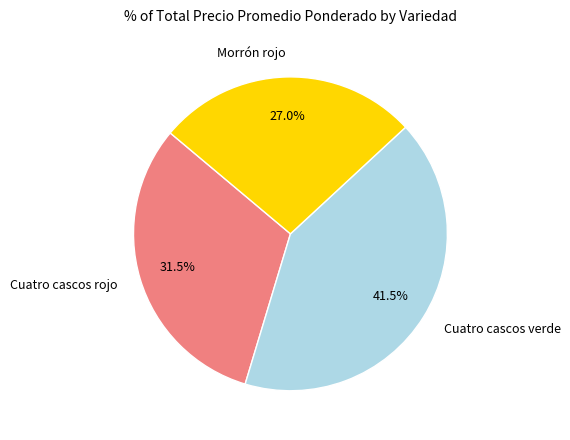

Is the sum of Cuatro cascos verde and Cuatro cascos rojo greater than half?

Yes